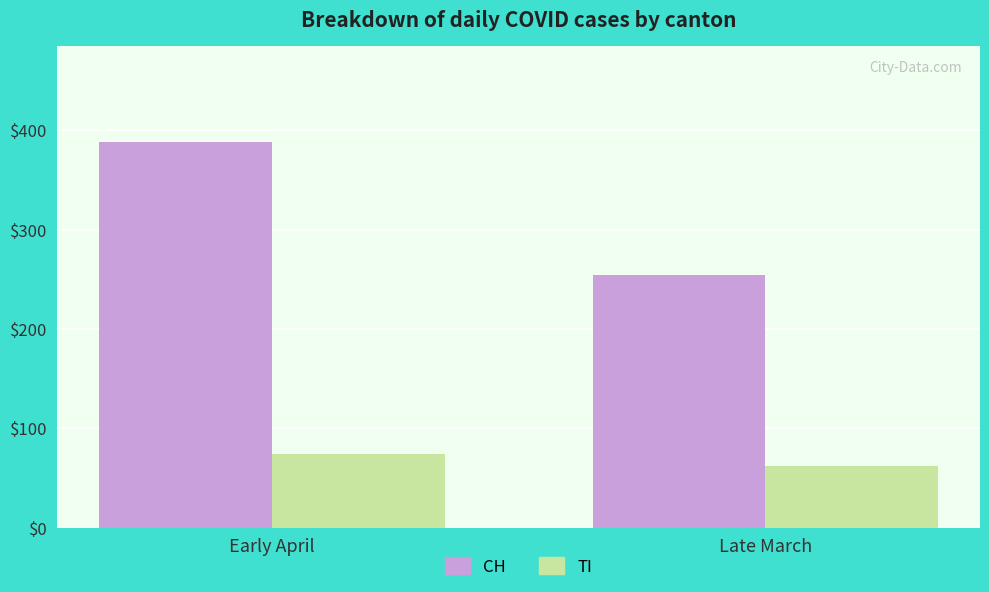

How many bars are there in each group?

2